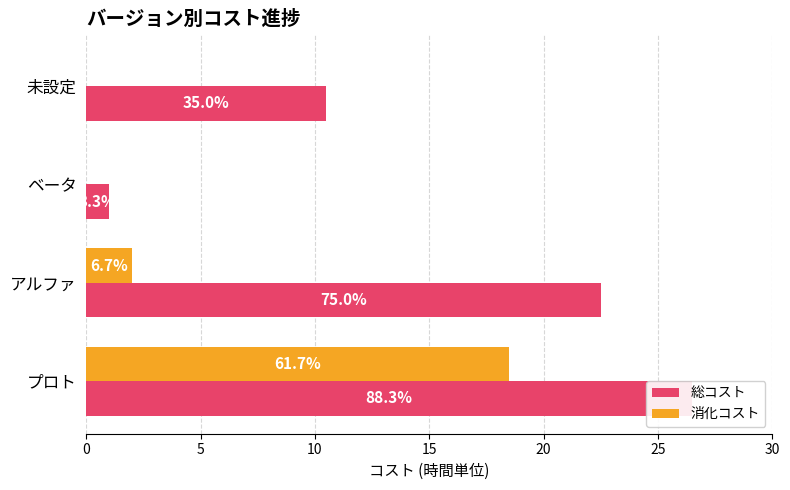

Rank the series by their maximum value, from highest to lowest.

総コスト, 消化コスト